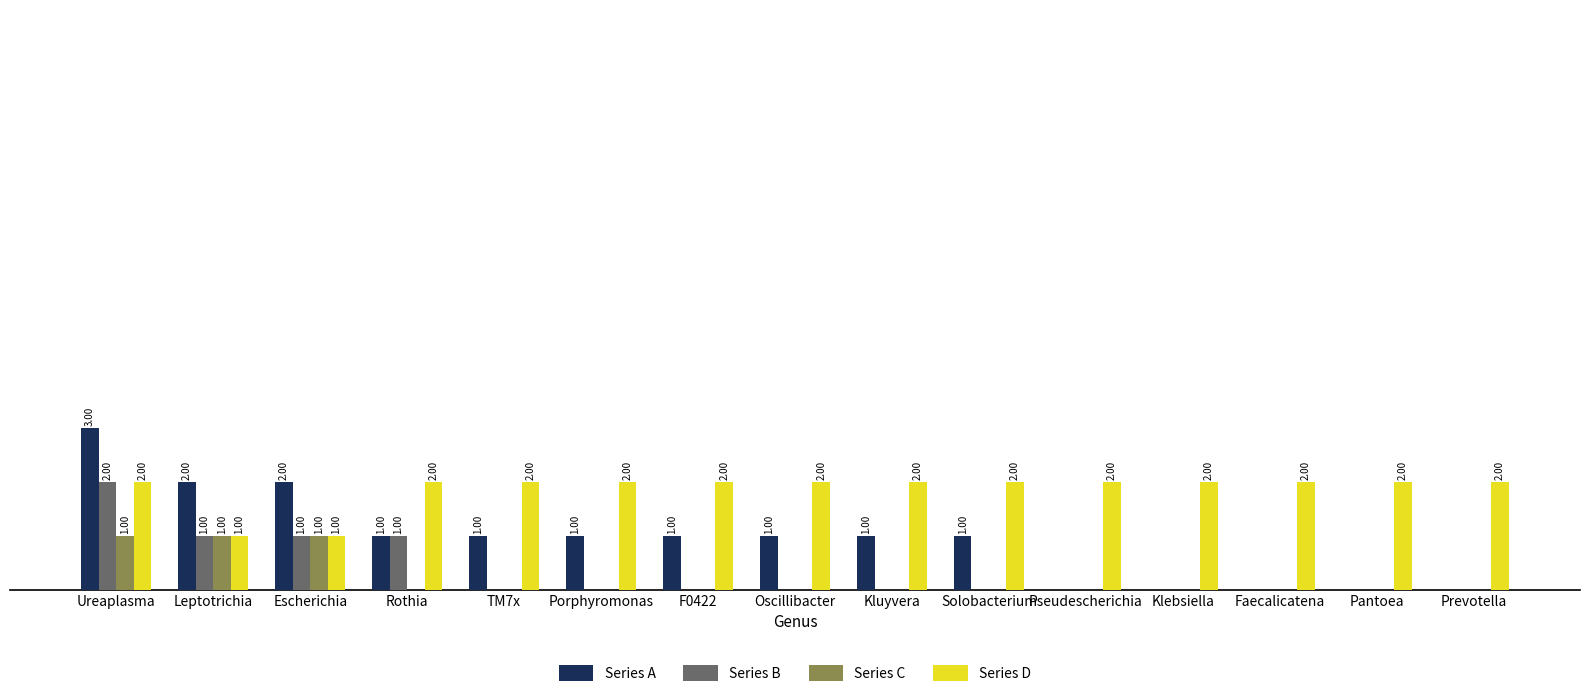

Between Kluyvera and Klebsiella, which series saw the biggest shift?

Series A